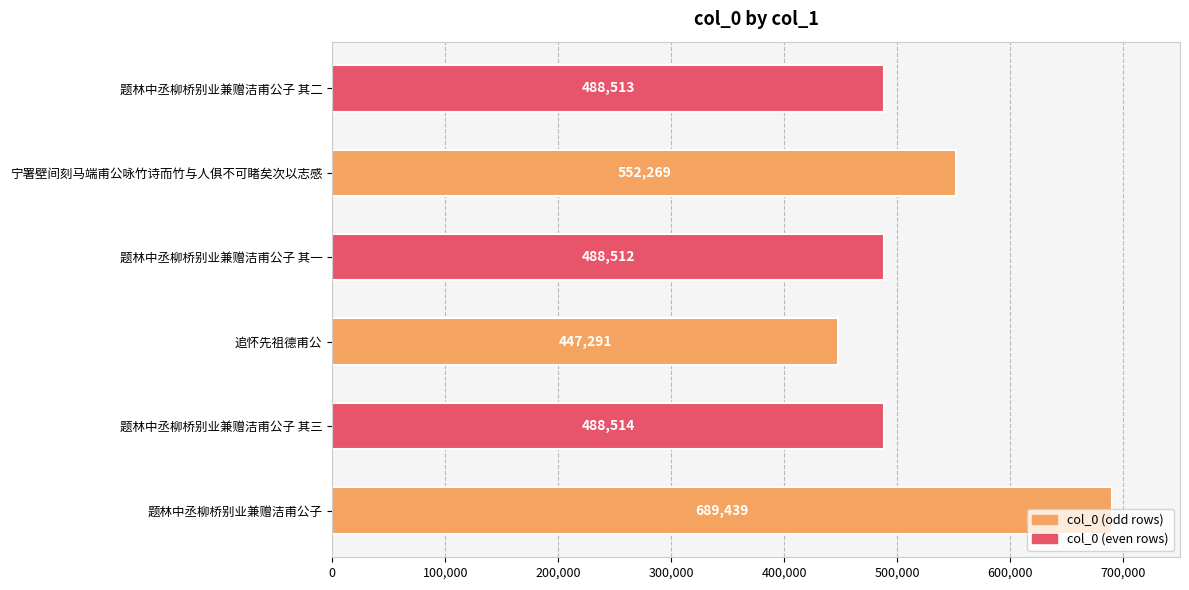

The chart shows a value of 675251 at 题林中丞柳桥别业兼赠洁甫公子 其二. True or false?

False